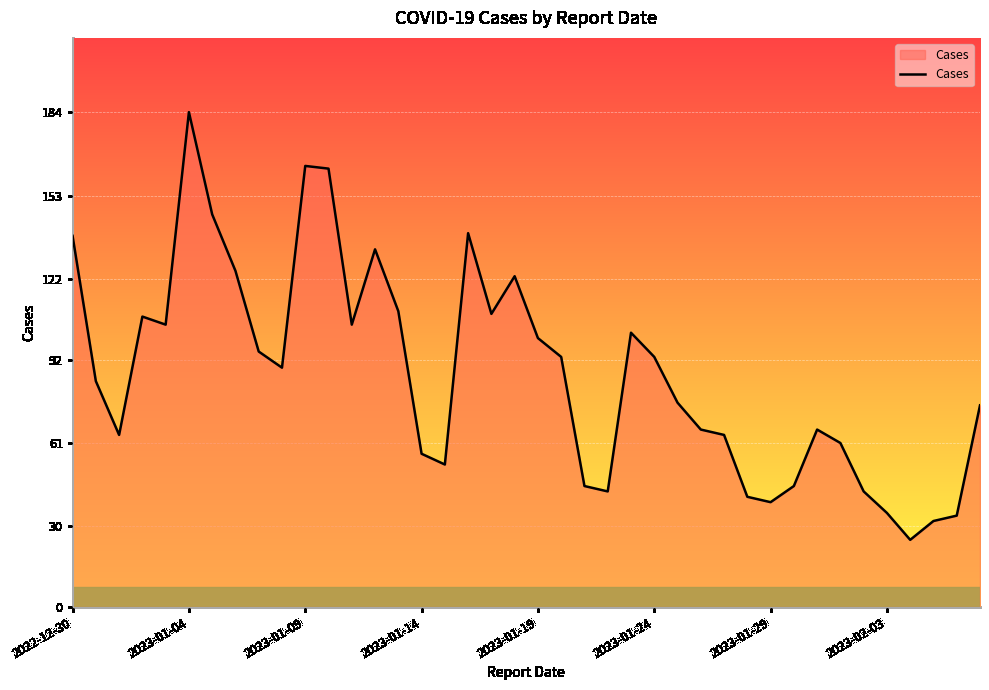

What is the difference between the maximum and minimum values?

159